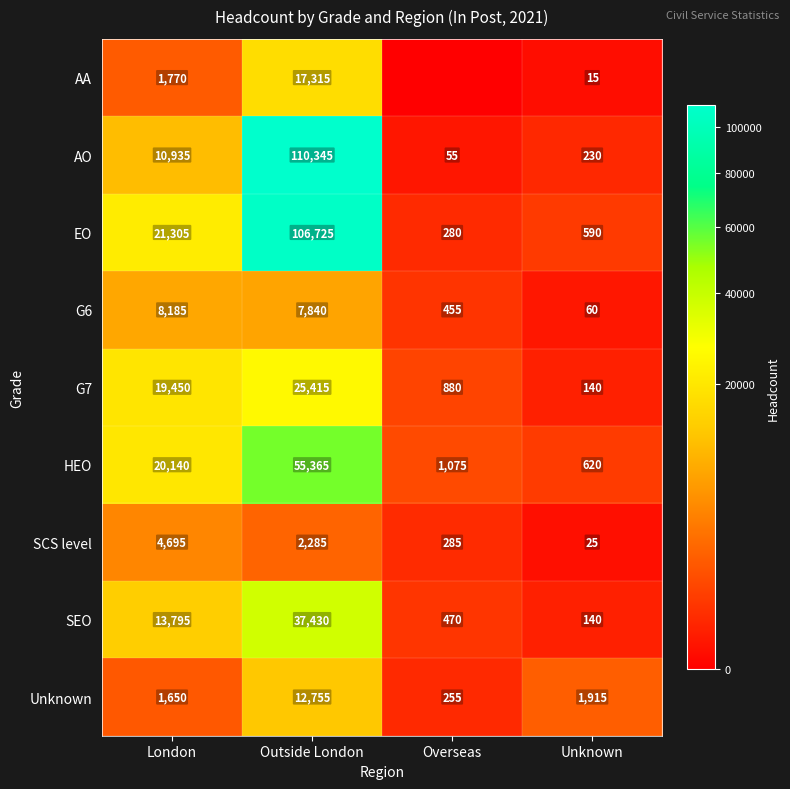

What is the total value across all series at Unknown?

3735